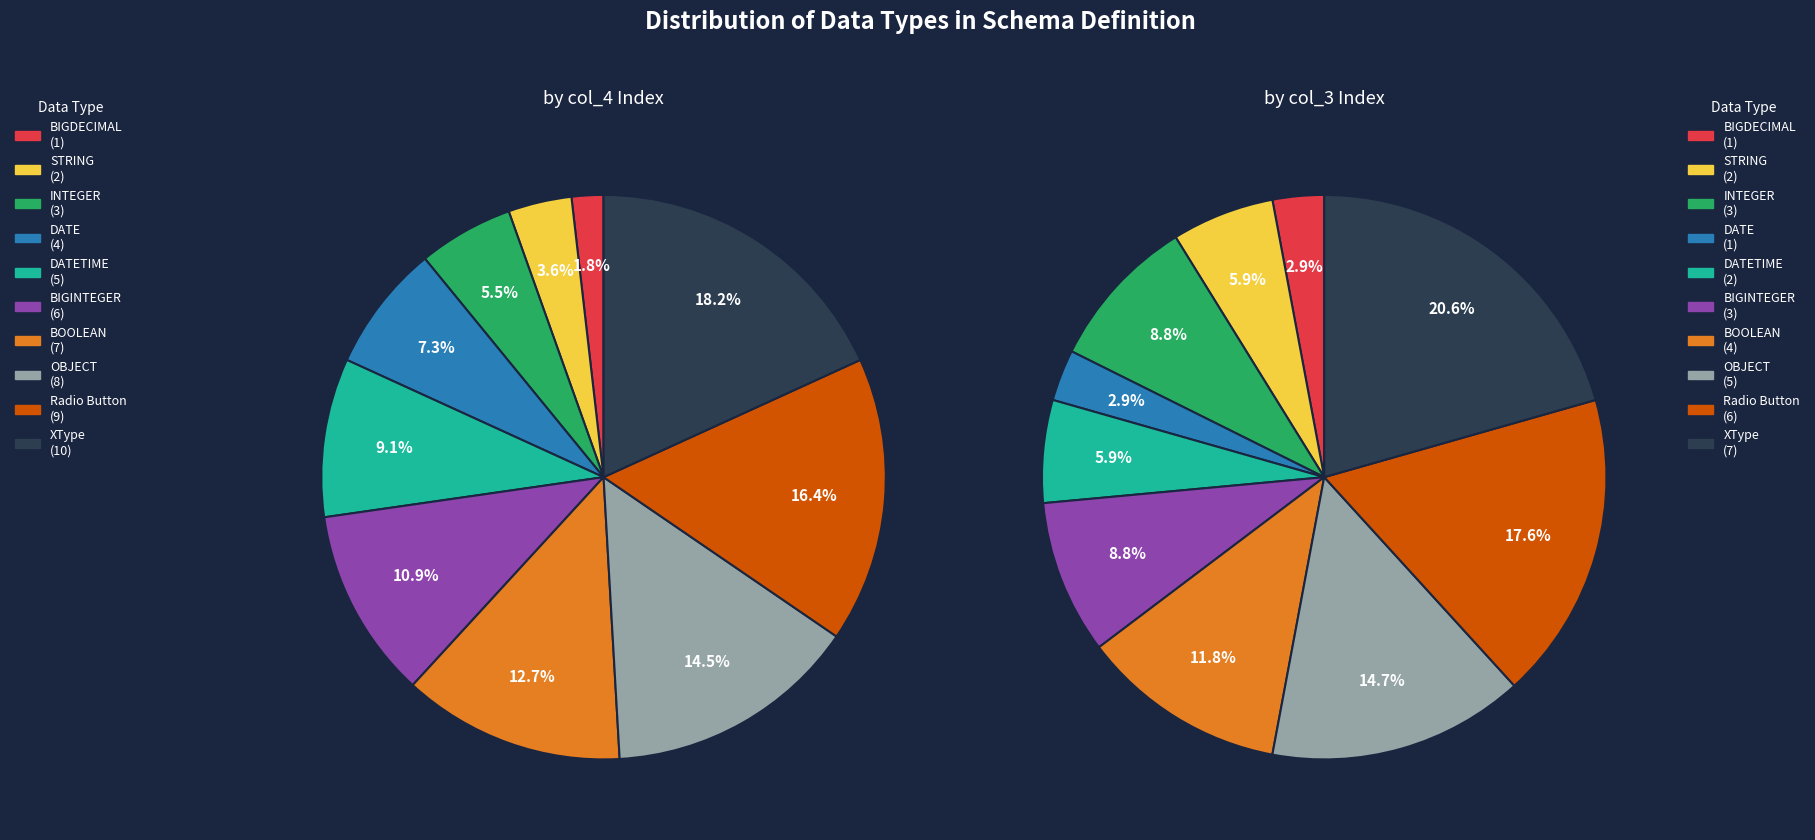

The BIGINTEGER slice represents 25% of the pie. True or false?

False